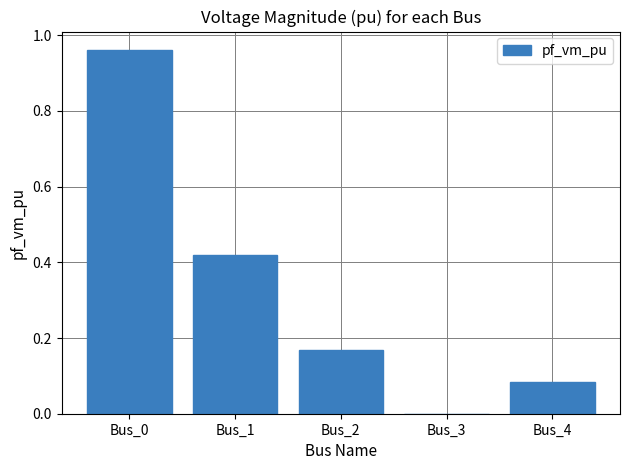

The value at Bus_1 is 0.6. True or false?

False